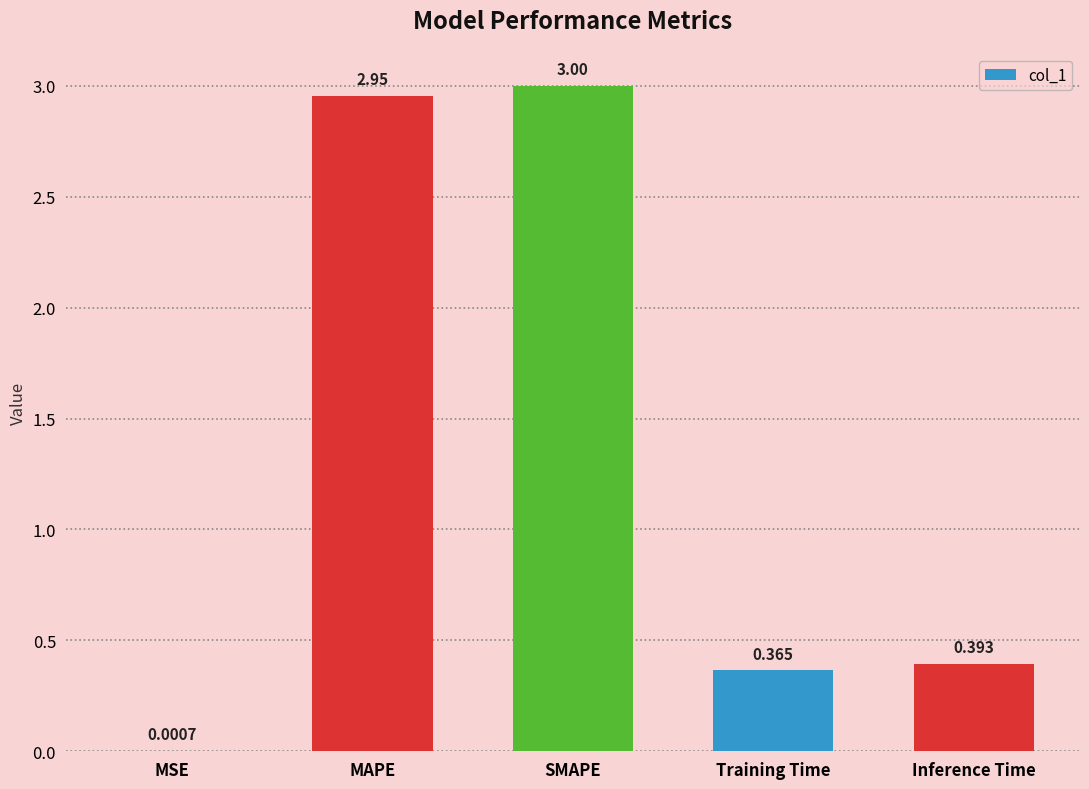

Which category has the highest value across all series?

SMAPE